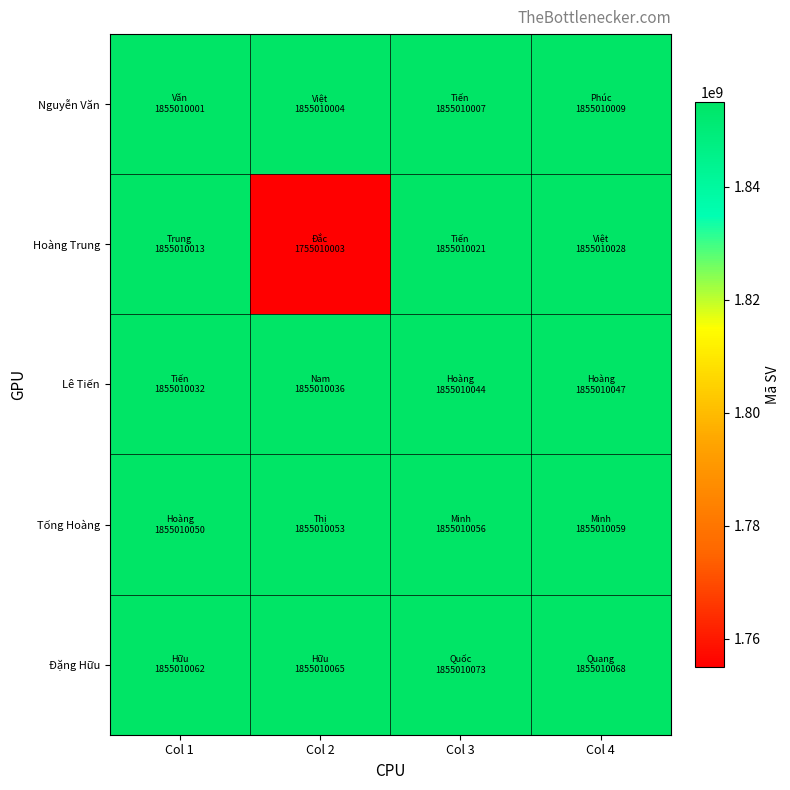

Reading right to left, transcribe all the data shown in this chart.

Nguyễn Văn: Col 4=1855010009	Col 3=1855010007	Col 2=1855010004	Col 1=1855010001
Hoàng Trung: Col 4=1855010028	Col 3=1855010021	Col 2=1755010003	Col 1=1855010013
Lê Tiến: Col 4=1855010047	Col 3=1855010044	Col 2=1855010036	Col 1=1855010032
Tống Hoàng: Col 4=1855010059	Col 3=1855010056	Col 2=1855010053	Col 1=1855010050
Đặng Hữu: Col 4=1855010068	Col 3=1855010073	Col 2=1855010065	Col 1=1855010062